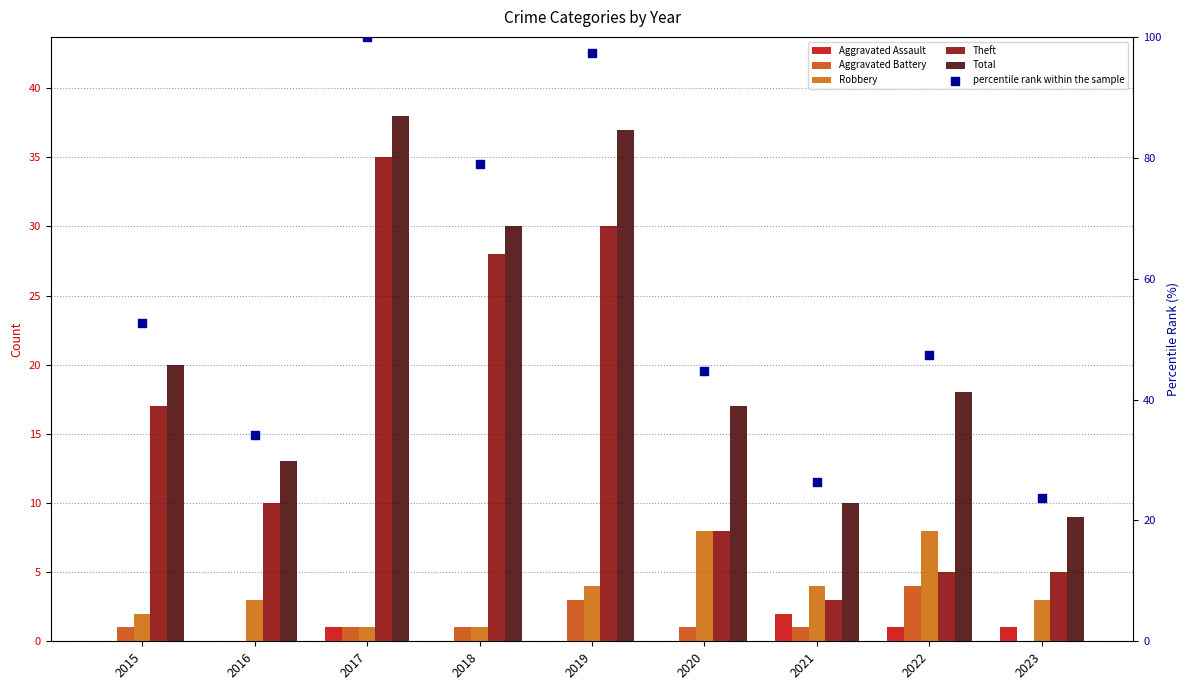

Which series has the largest total across all categories?

percentile rank within the sample